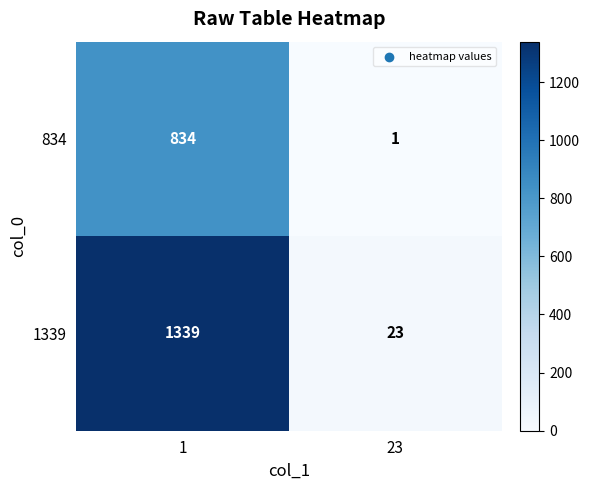

The 834 series shows 0 at 23. True or false?

False